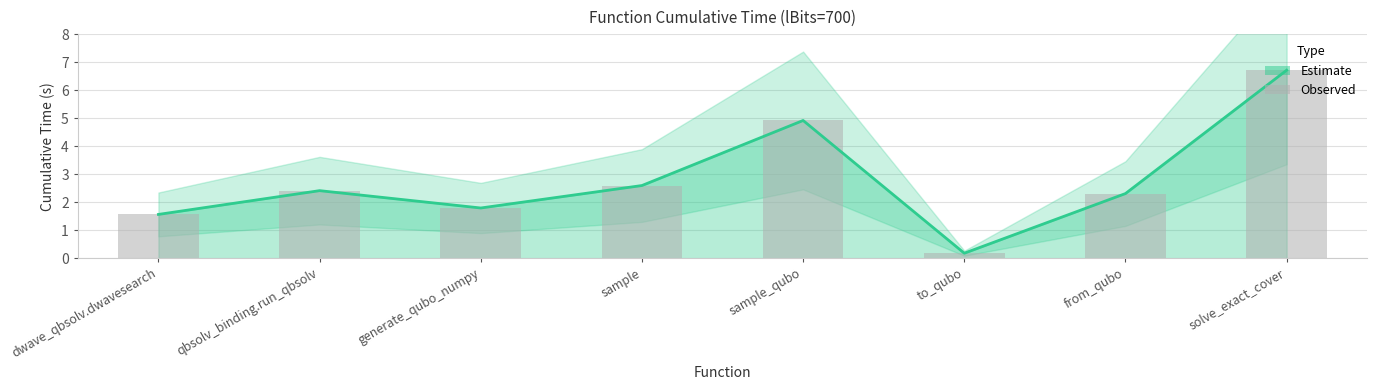

What is the label of the 8th bar from the right?

dwave_qbsolv.dwavesearch